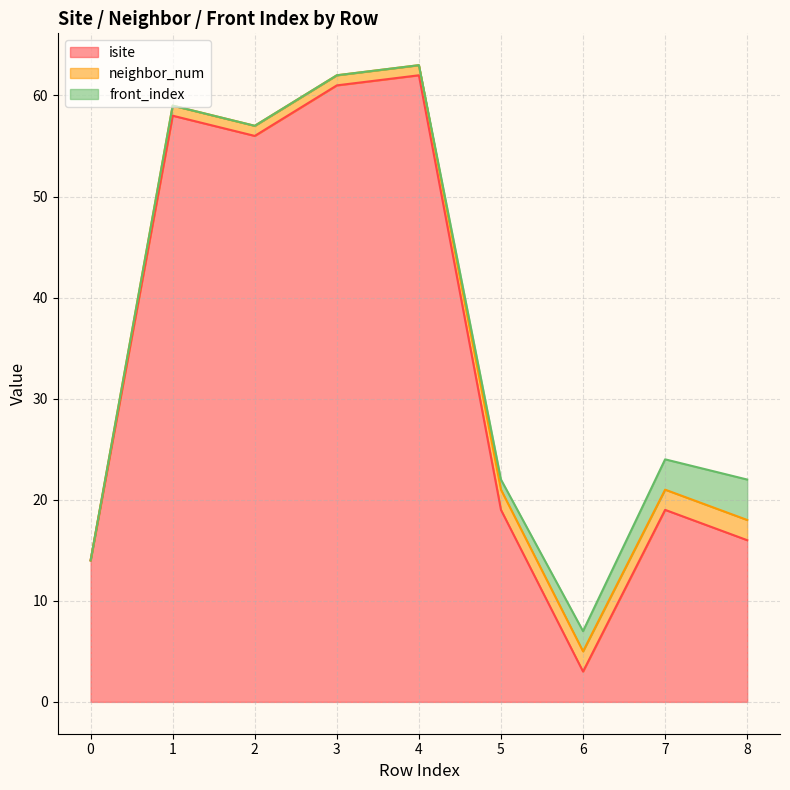

What are all the series names shown in the legend?

isite, neighbor_num, front_index